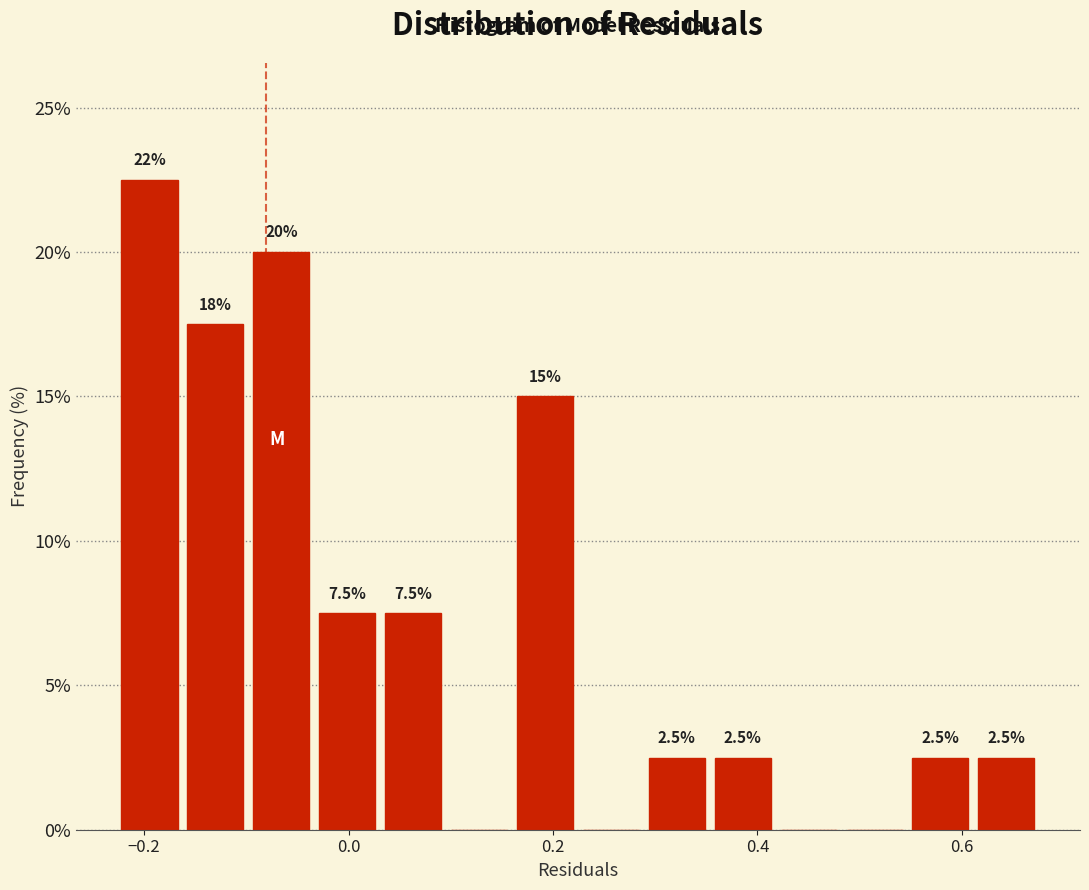

Read against the x-axis, roughly where is the centre of the tallest bar?

-0.20